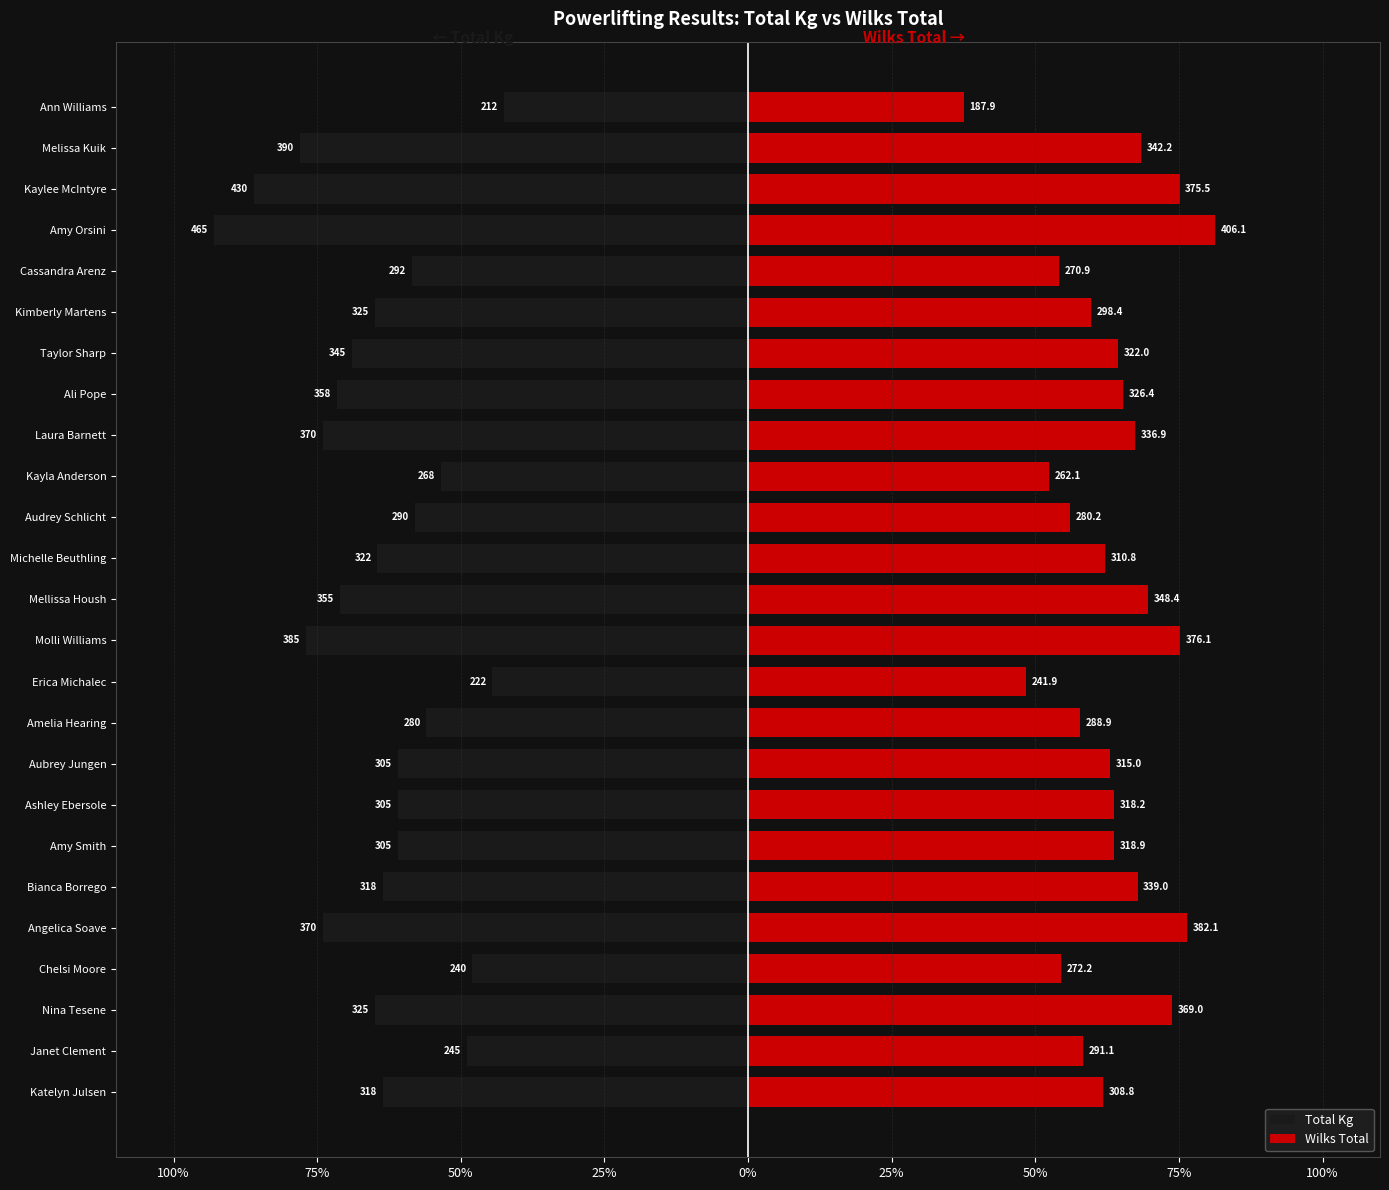

How many categories are shown in the chart?

25